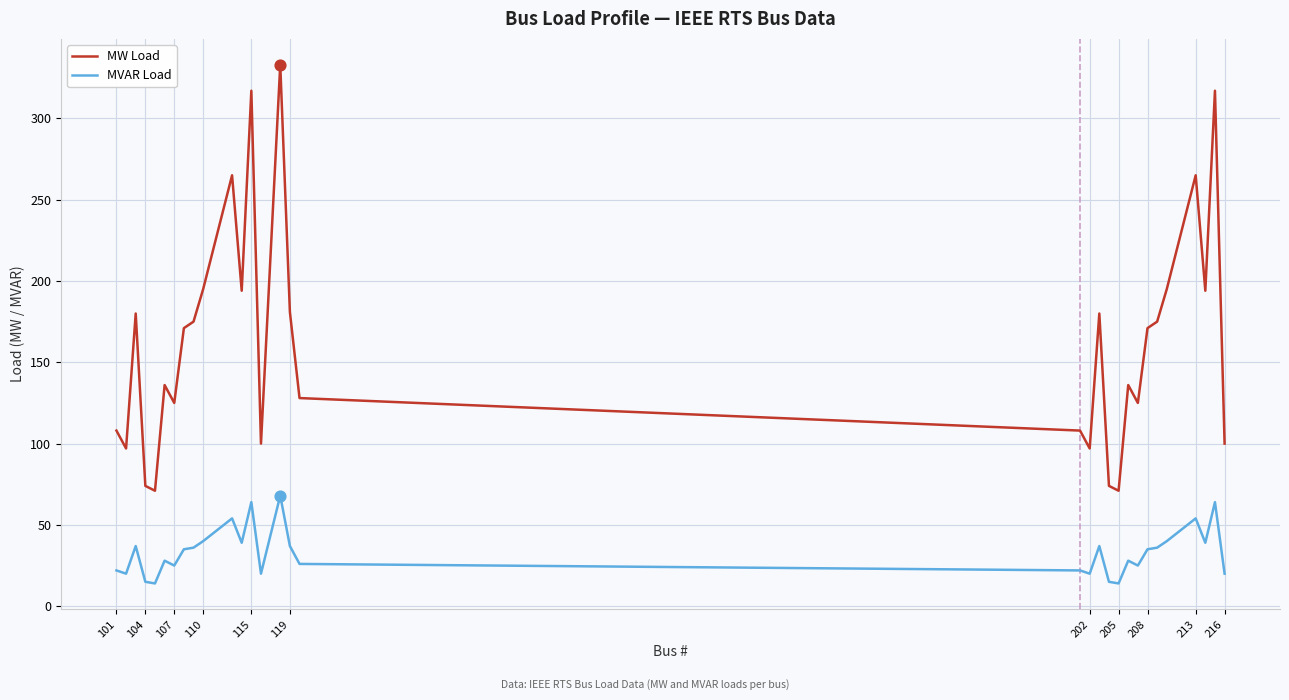

What are all the series names shown in the legend?

MW Load, MVAR Load